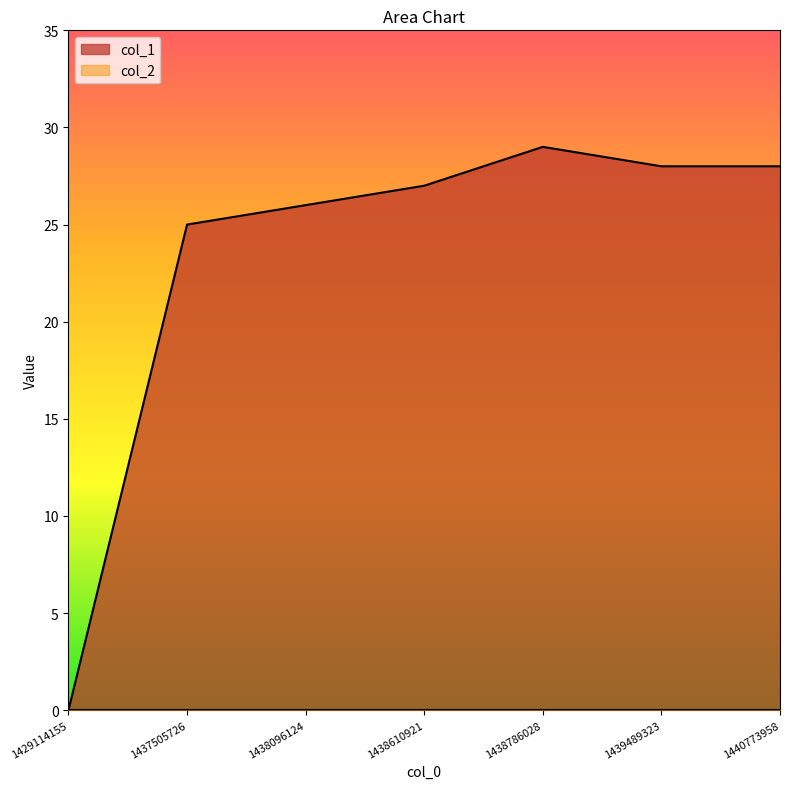

What is the sum of all values?

163